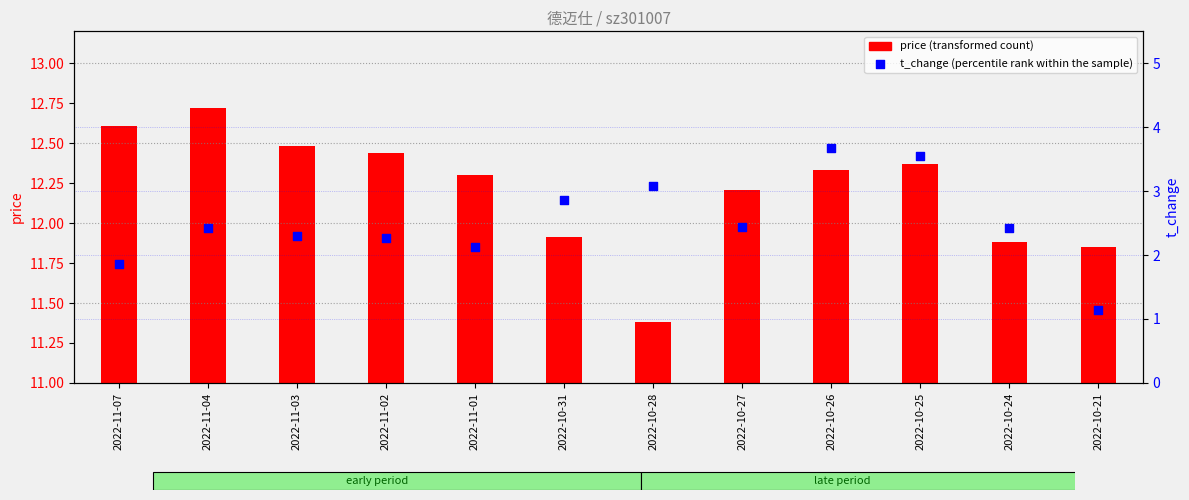

Which series has the largest Y range (max minus min)?

t_change (percentile rank within the sample)